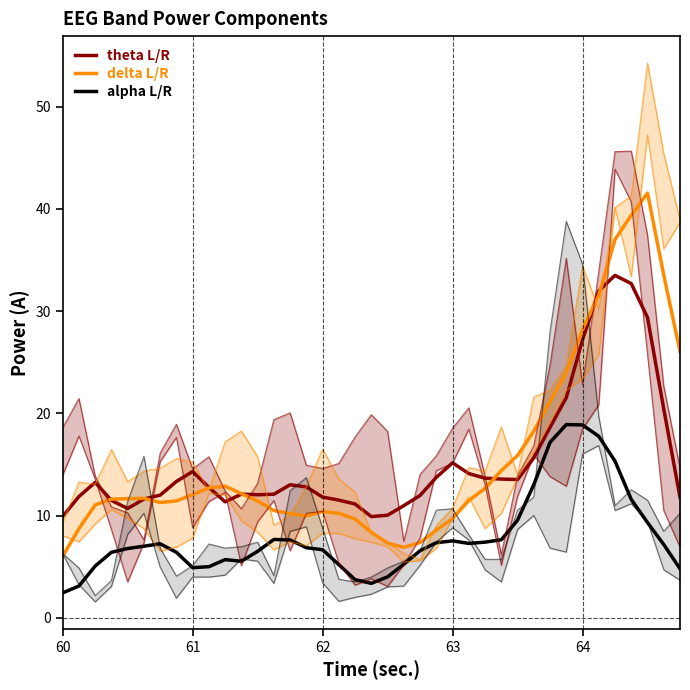

The theta L/R series shows 19.6 at 61. True or false?

False